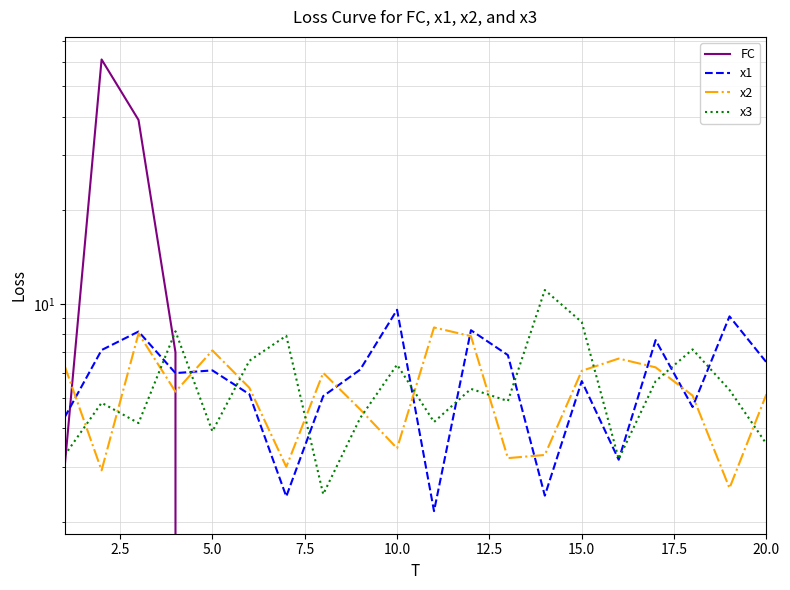

How many intersections are there between FC and x1?

2